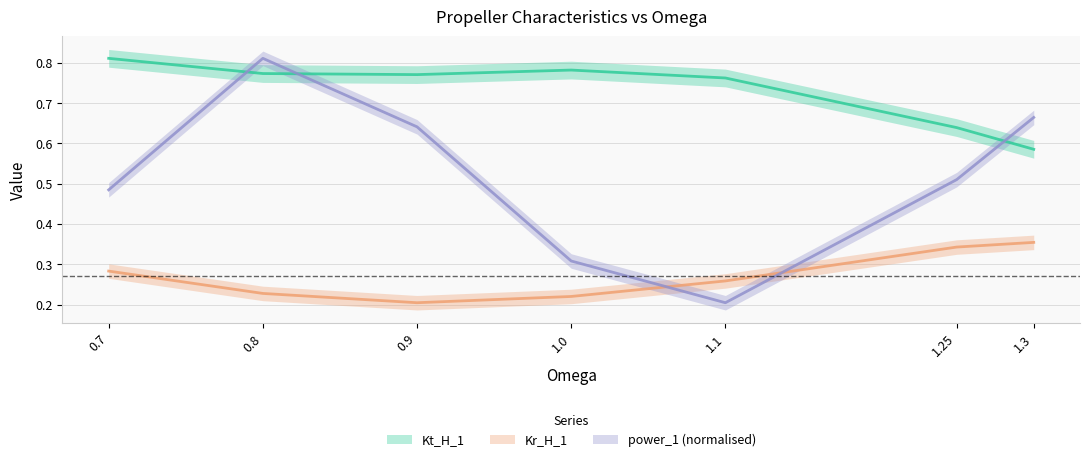

What is the sum of all power_1 values?

3.6